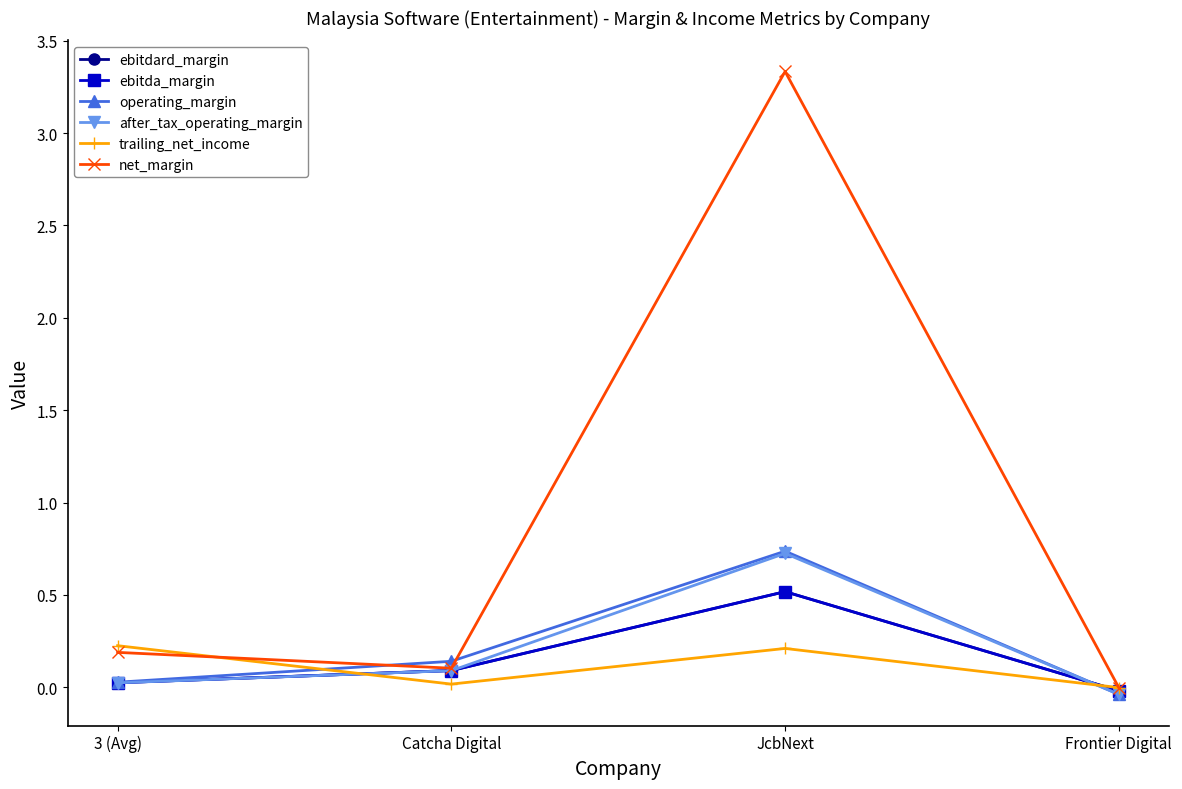

Does the chart have visible grid lines?

No